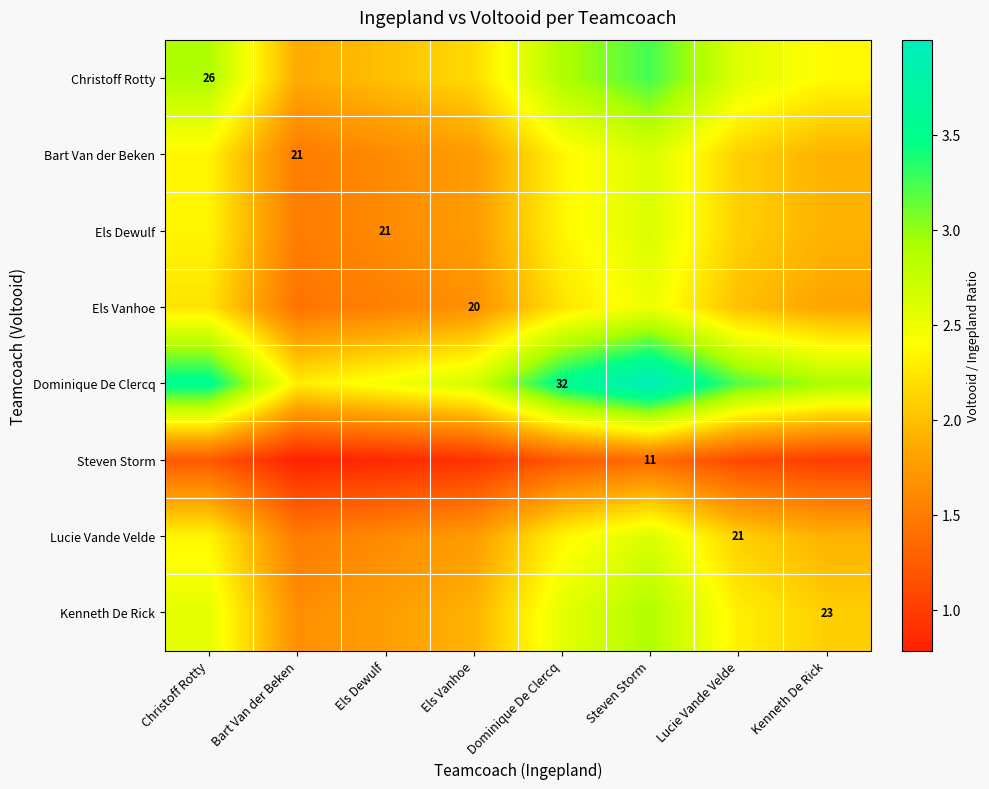

Between Els Dewulf and Steven Storm, which series saw the biggest shift?

Dominique De Clercq